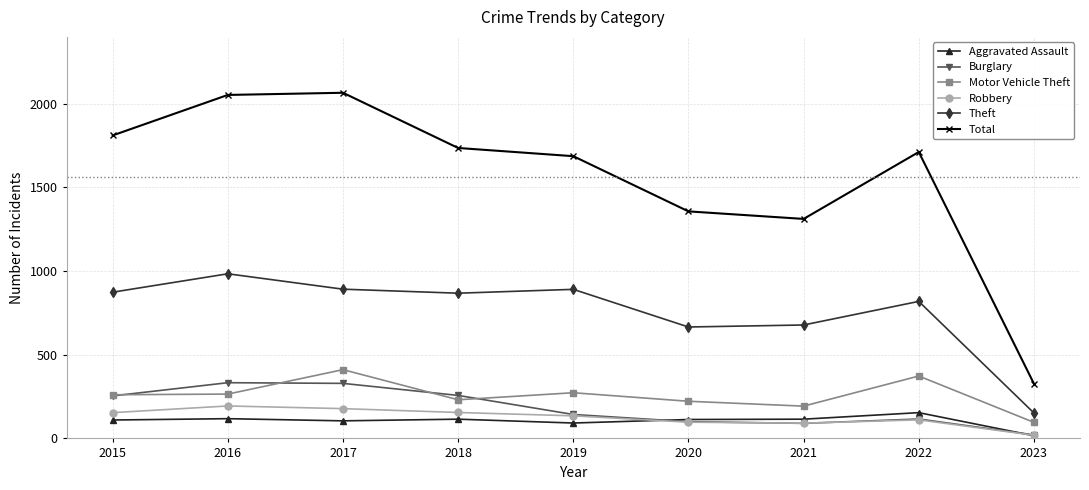

What is the highest value of the Robbery series?

194